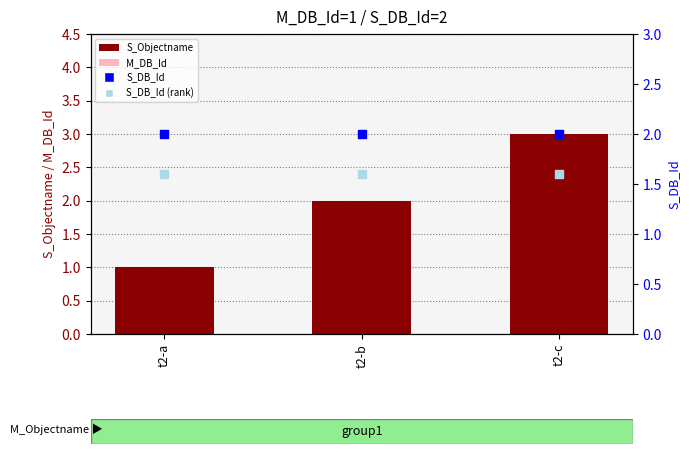

Which series has the largest total across all categories?

S_Objectname